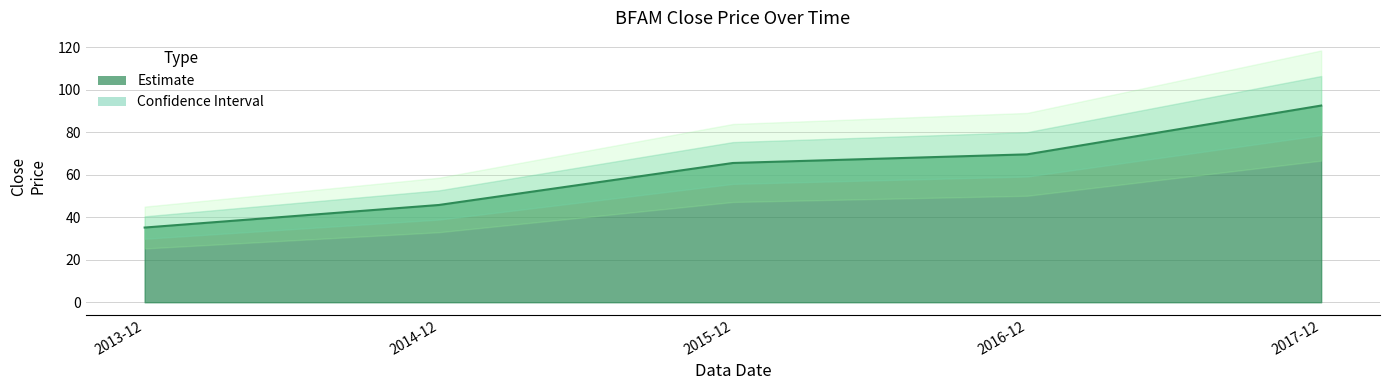

Which label corresponds to the smallest value in the chart?

2013-12